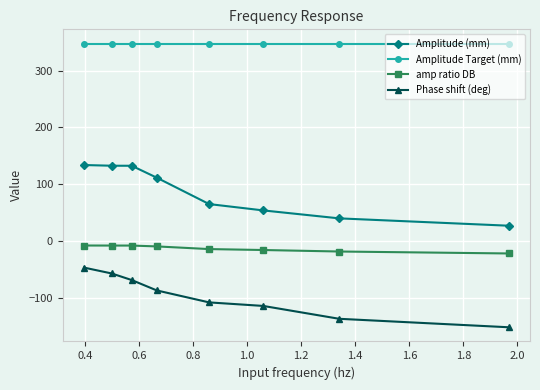

Rank the series by their average value, from highest to lowest.

Amplitude Target (mm), Amplitude (mm), amp ratio DB, Phase shift (deg)